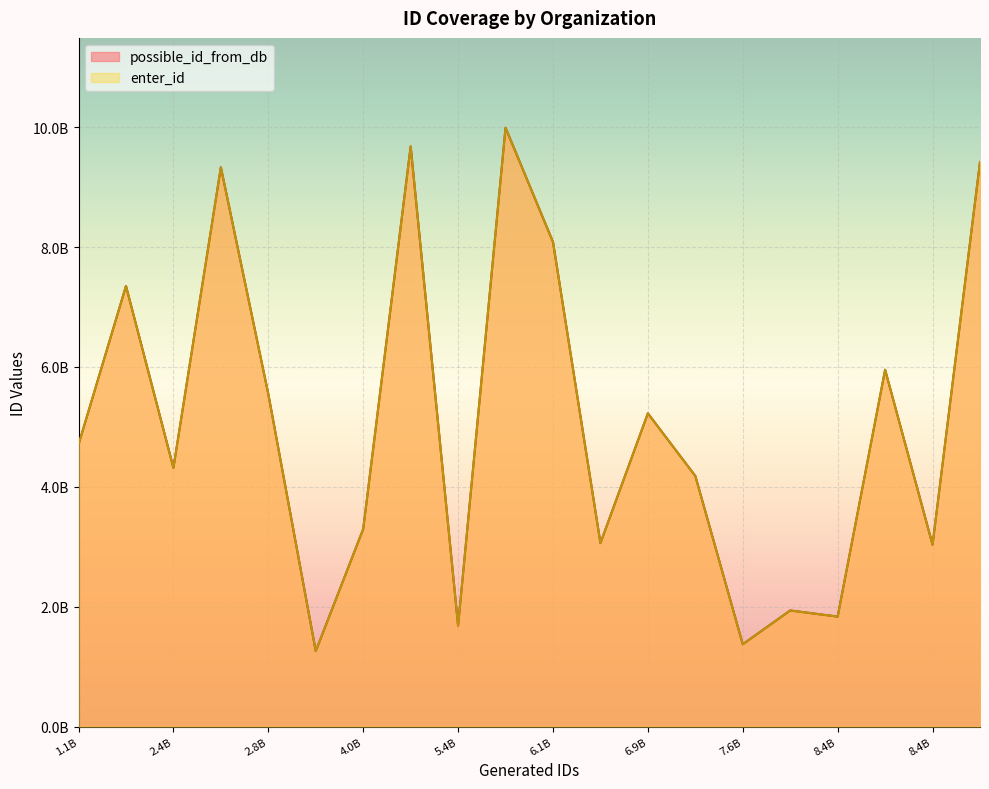

Is the value of possible_id_from_db at 3 greater than the value of enter_id at 8?

Yes